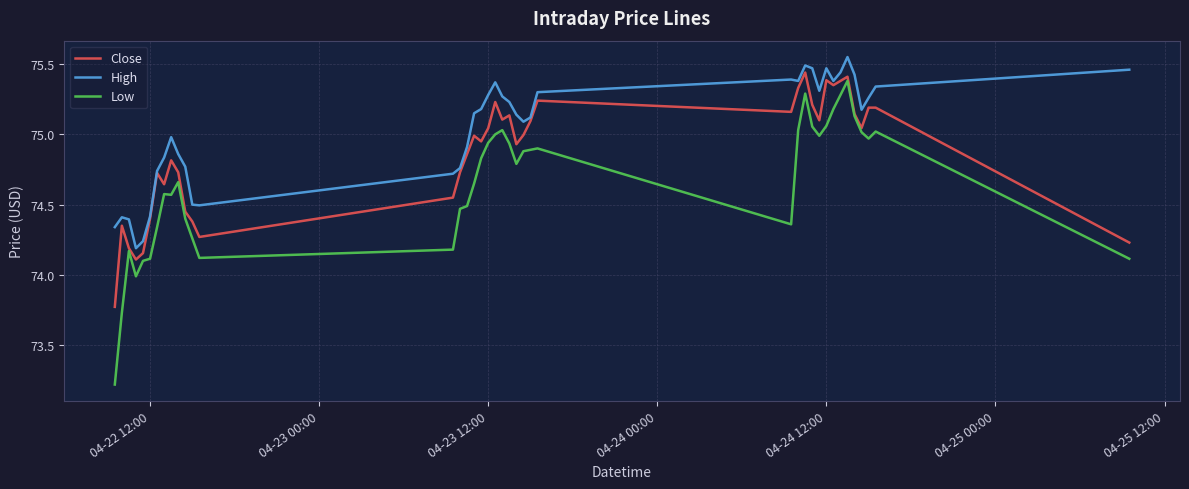

Which series has the largest total across all categories?

High